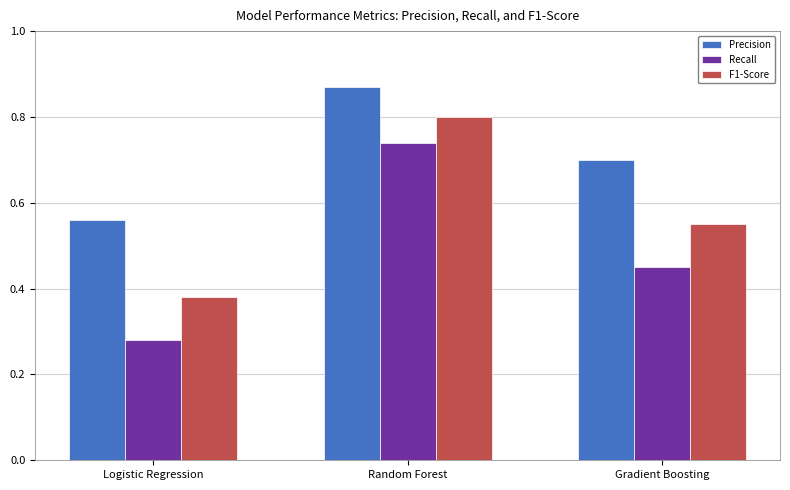

What is the sum of all F1-Score values?

1.7